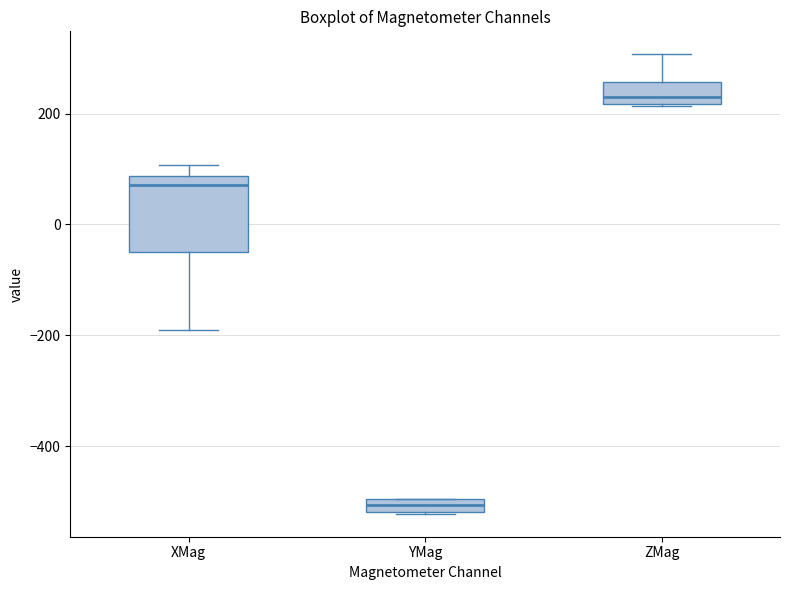

Which box is the tallest, from its lower edge to its upper edge?

XMag